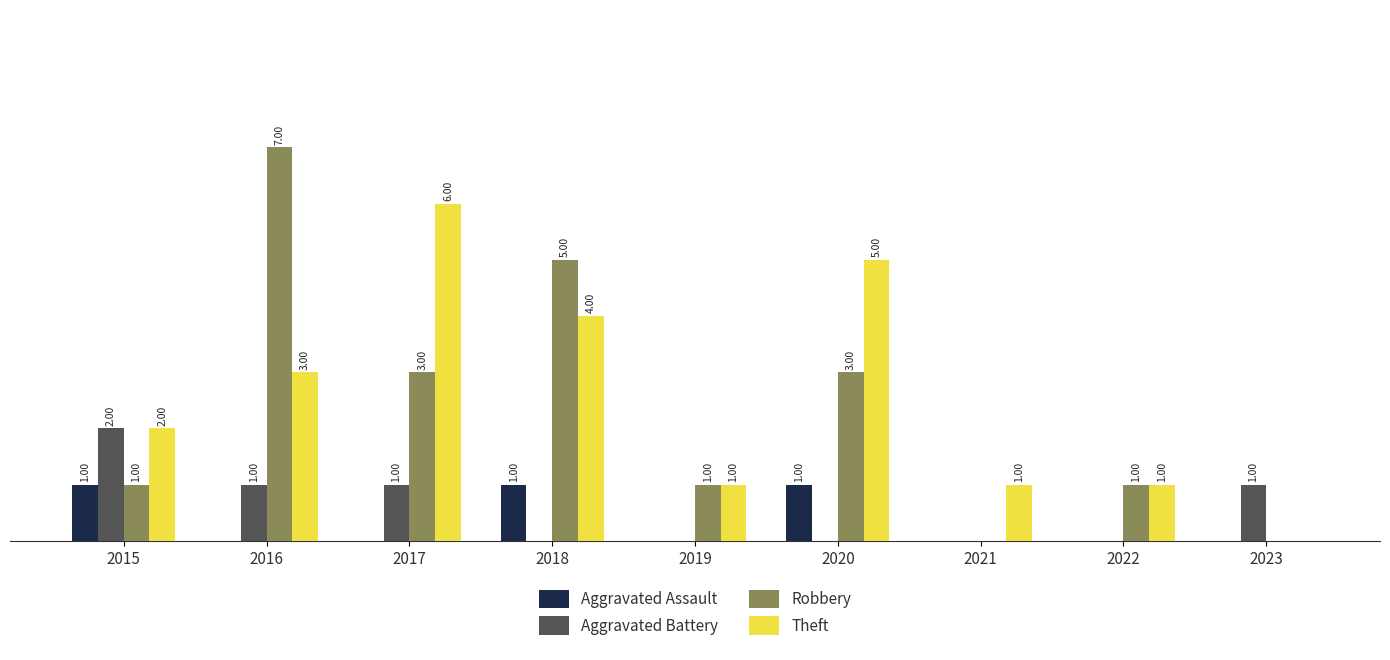

Which series changed the most between 2019 and 2021?

Robbery